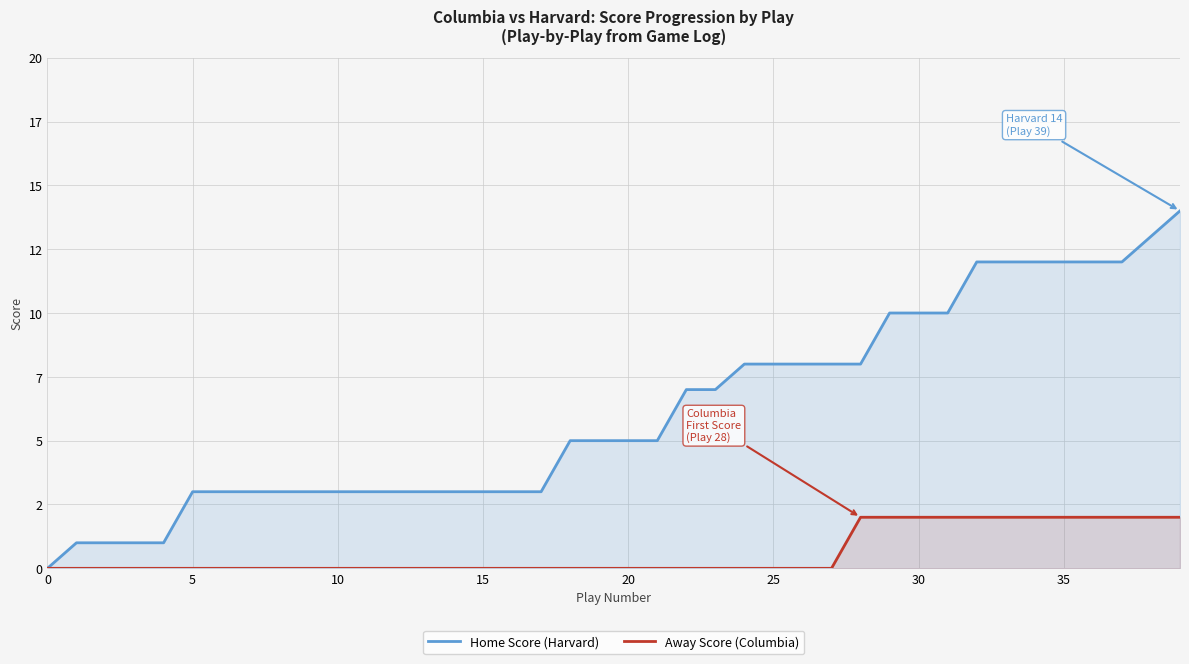

What is the label of the 2nd point from the left?

5